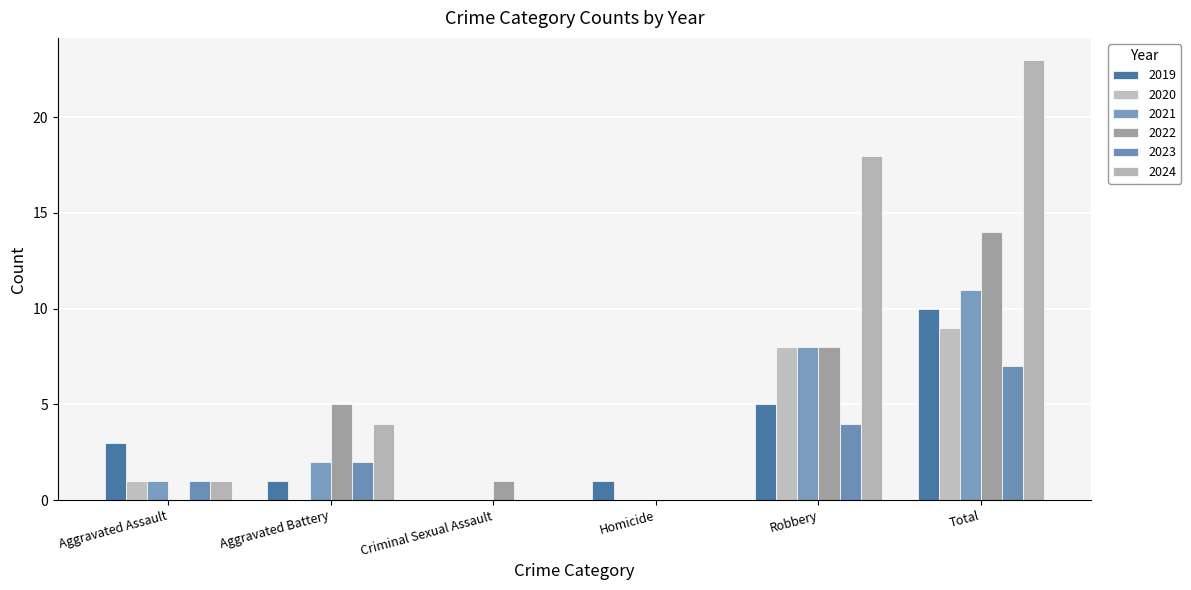

Rank the categories by 2019 value from lowest to highest.

Criminal Sexual Assault, Aggravated Battery, Homicide, Aggravated Assault, Robbery, Total